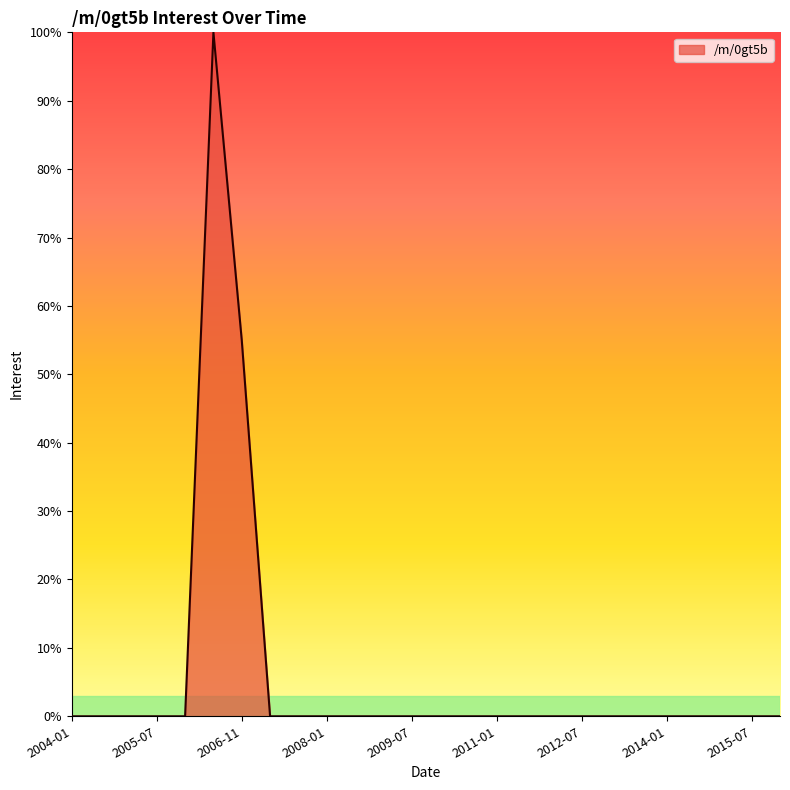

What is the maximum value shown in the chart?

100